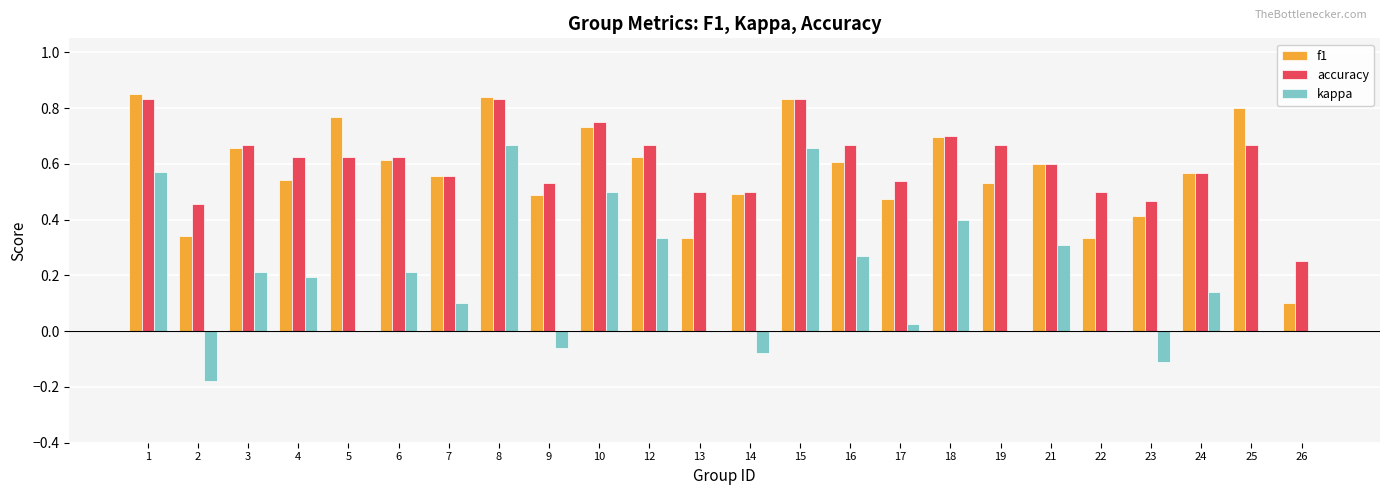

Which series has the largest range (max minus min)?

kappa